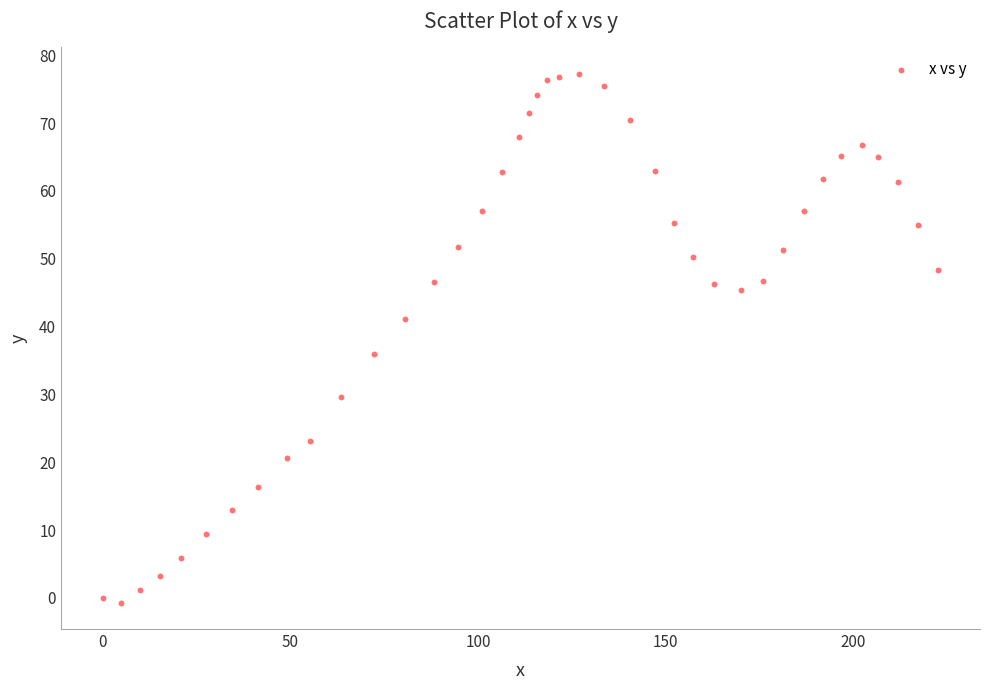

What is the range of X values (max minus min)?

222.7